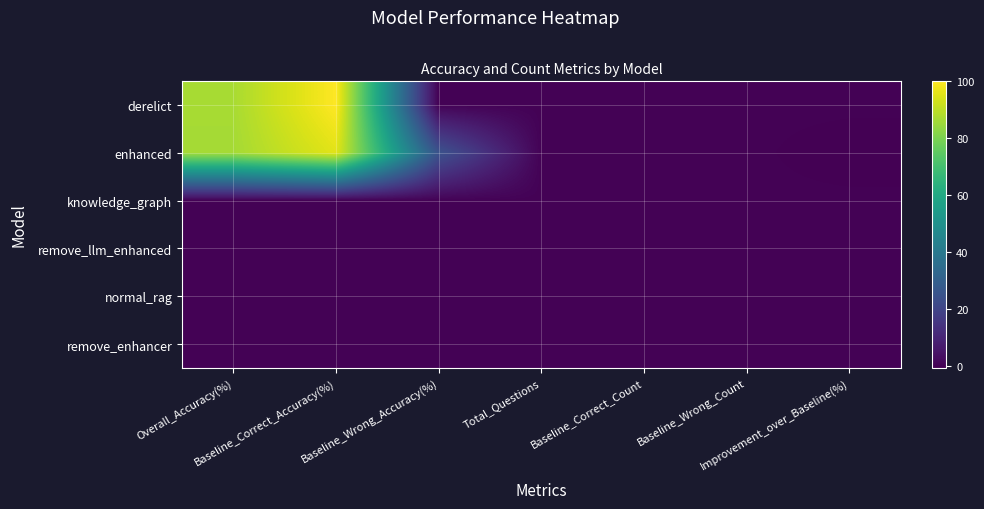

Which has a higher value, Overall_Accuracy(%) or Baseline_Wrong_Count?

Overall_Accuracy(%)